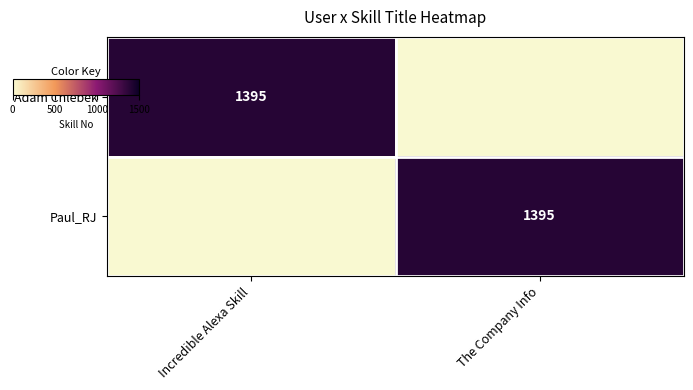

Count the Paul_RJ values in the range 0 to 1395.

2